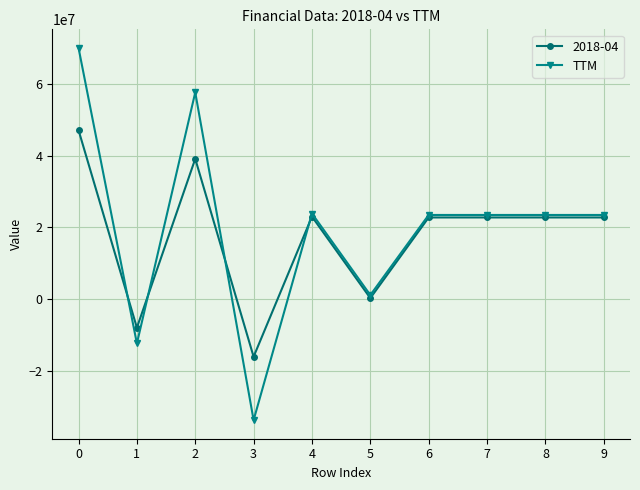

Is the value of 2018-04 at 2 greater than the value of TTM at 1?

Yes